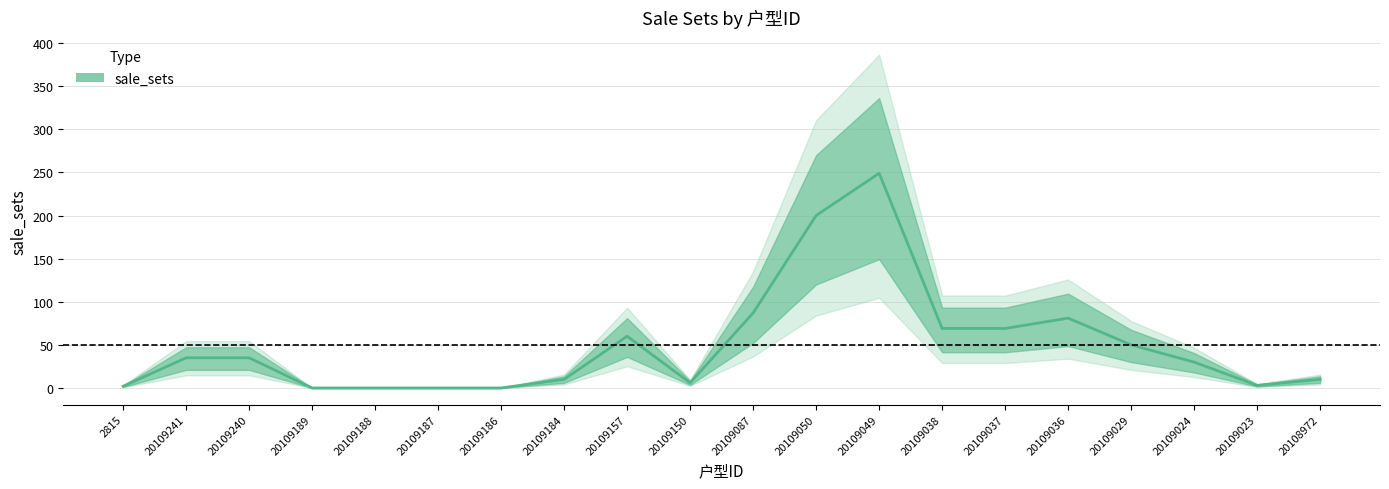

What is the difference between the second highest and second lowest values?

200